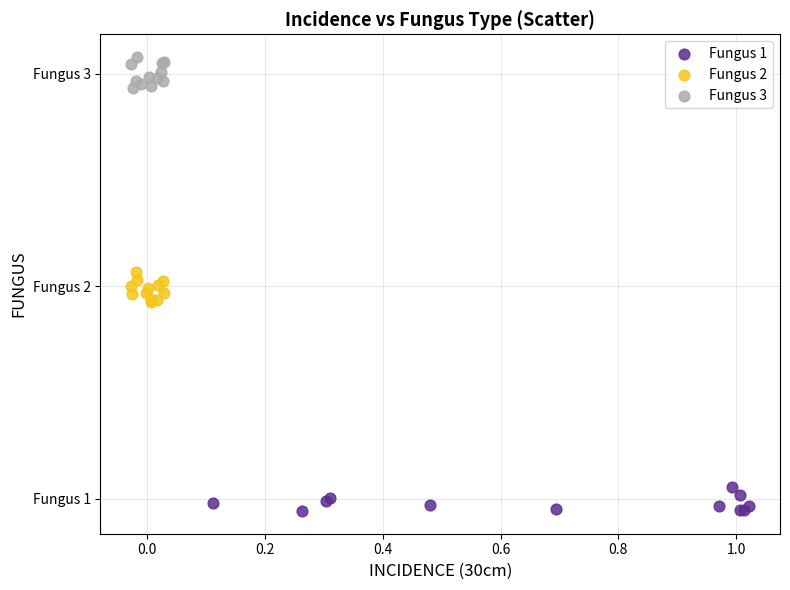

Which series reaches the minimum Y coordinate?

Fungus 1